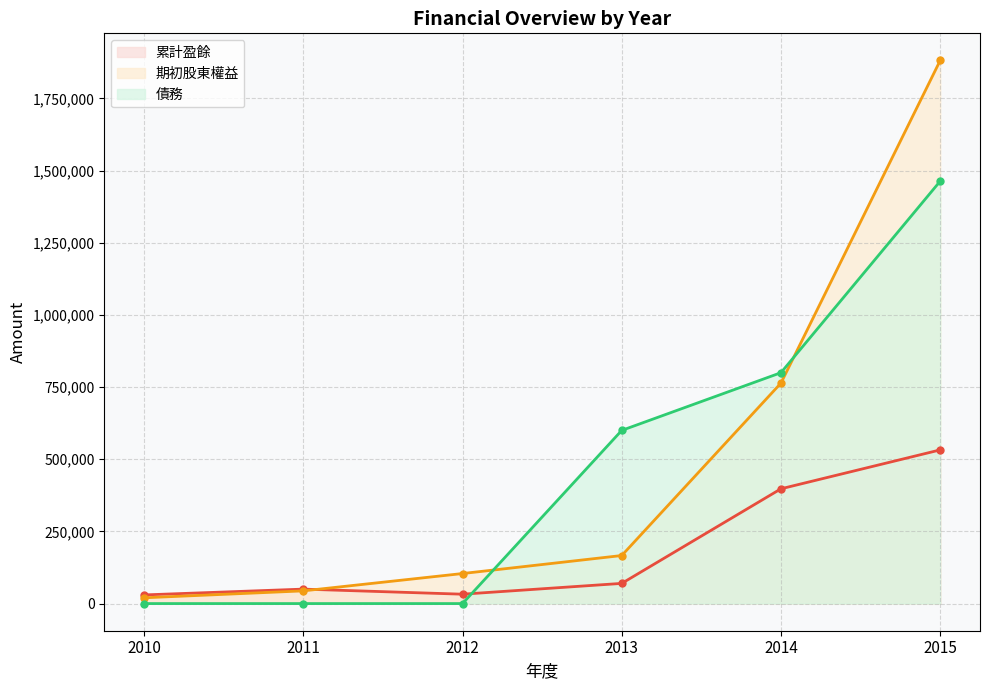

Reading left to right, what are all the values shown in this chart?

累計盈餘: 29983	50069	32477	69911	397678	532442
期初股東權益: 20000	43983	104069	166477	763911	1881678
債務: 0	0	0	600000	800000	1463541